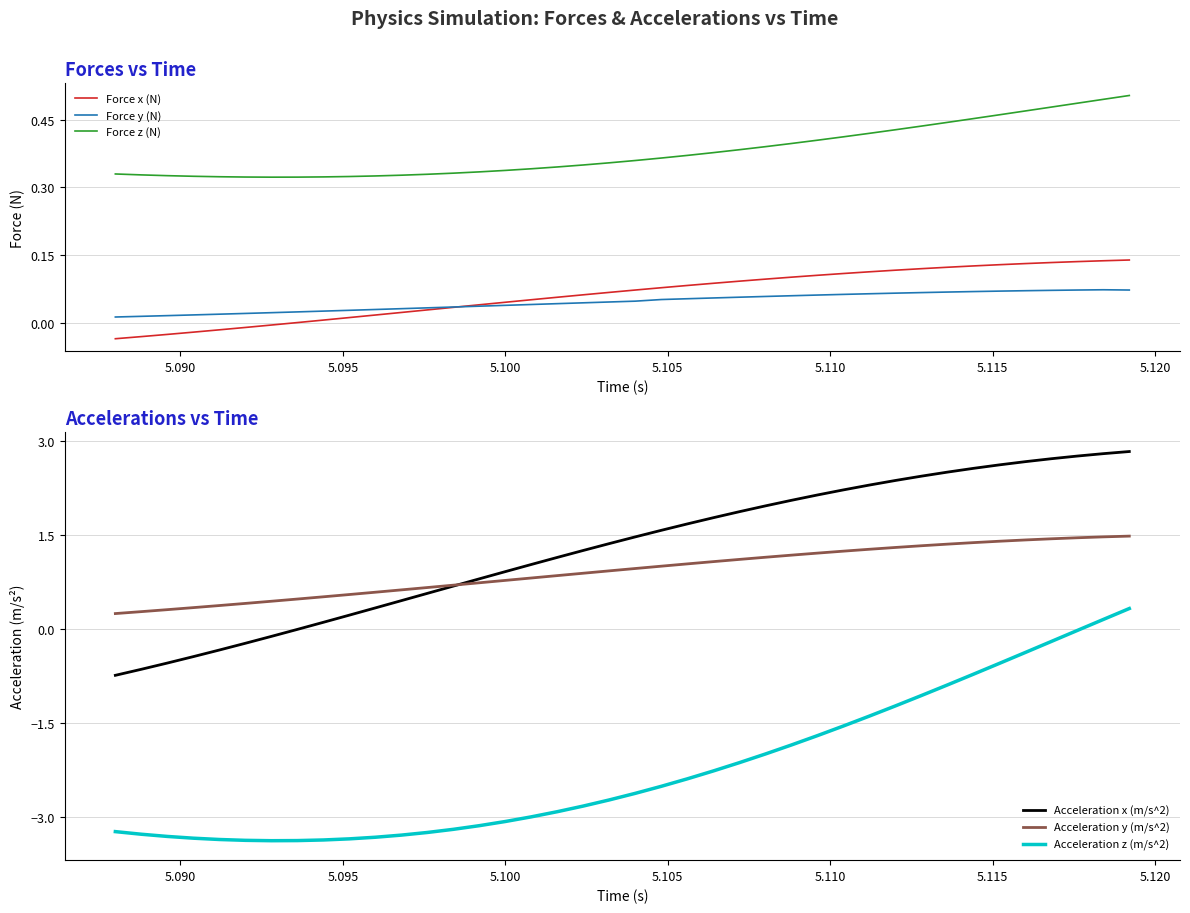

True or false: Acceleration z (m/s^2) has more than 0 interior local peaks.

False